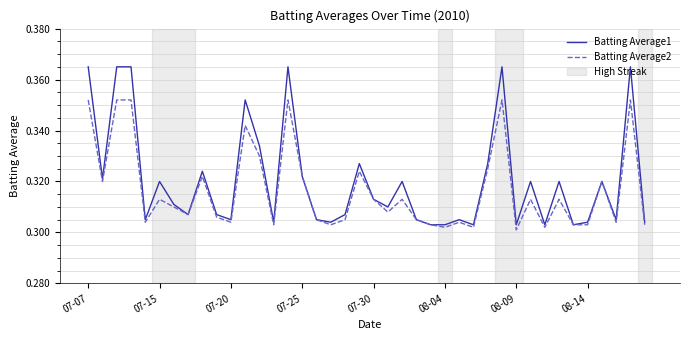

Which series has the widest spread of values?

Batting Average1